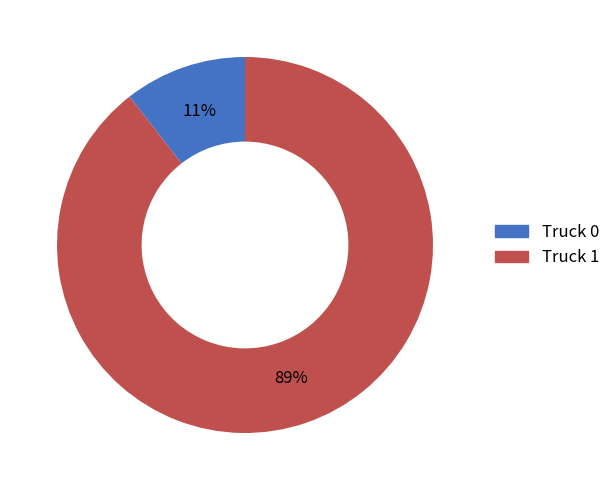

Rank the categories by value from lowest to highest.

Truck 0, Truck 1